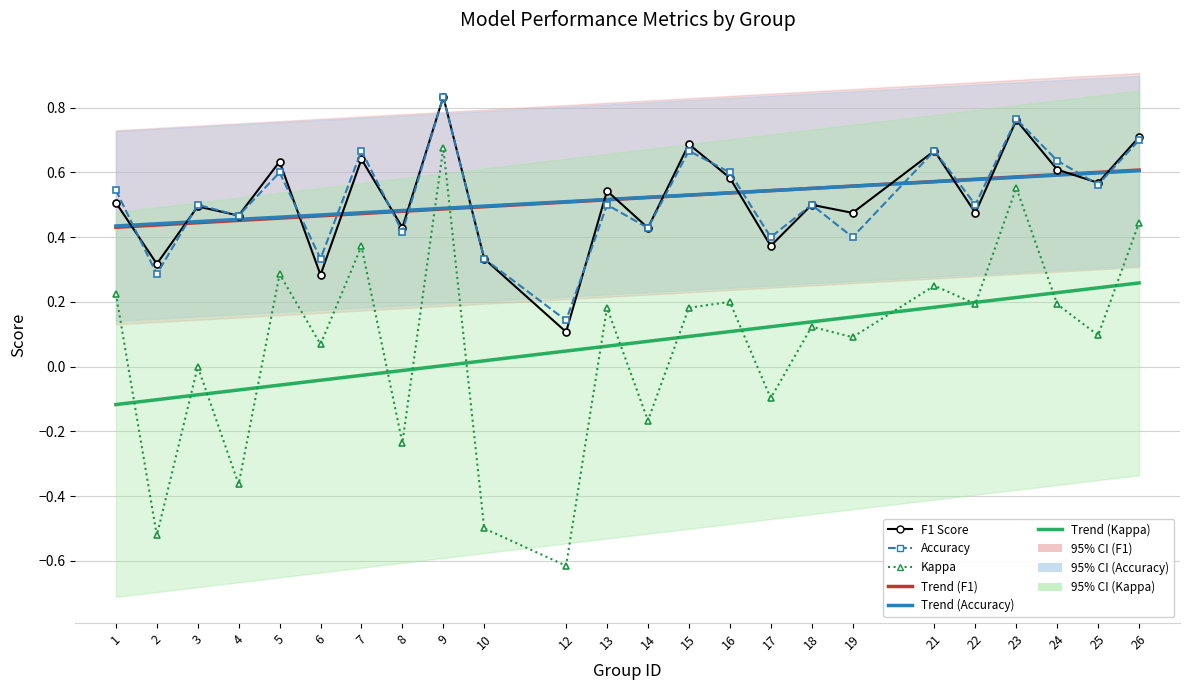

Reading left to right, what are all the values shown in this chart?

F1 Score: 0.5	0.3	0.5	0.5	0.6	0.3	0.6	0.4	0.8	0.3	0.1	0.5	0.4	0.7	0.6	0.4	0.5	0.5	0.7	0.5	0.8	0.6	0.6	0.7
Accuracy: 0.5	0.3	0.5	0.5	0.6	0.3	0.7	0.4	0.8	0.3	0.1	0.5	0.4	0.7	0.6	0.4	0.5	0.4	0.7	0.5	0.8	0.6	0.6	0.7
Kappa: 0.2	-0.5	0.0	-0.4	0.3	0.1	0.4	-0.2	0.7	-0.5	-0.6	0.2	-0.2	0.2	0.2	-0.1	0.1	0.1	0.2	0.2	0.6	0.2	0.1	0.4